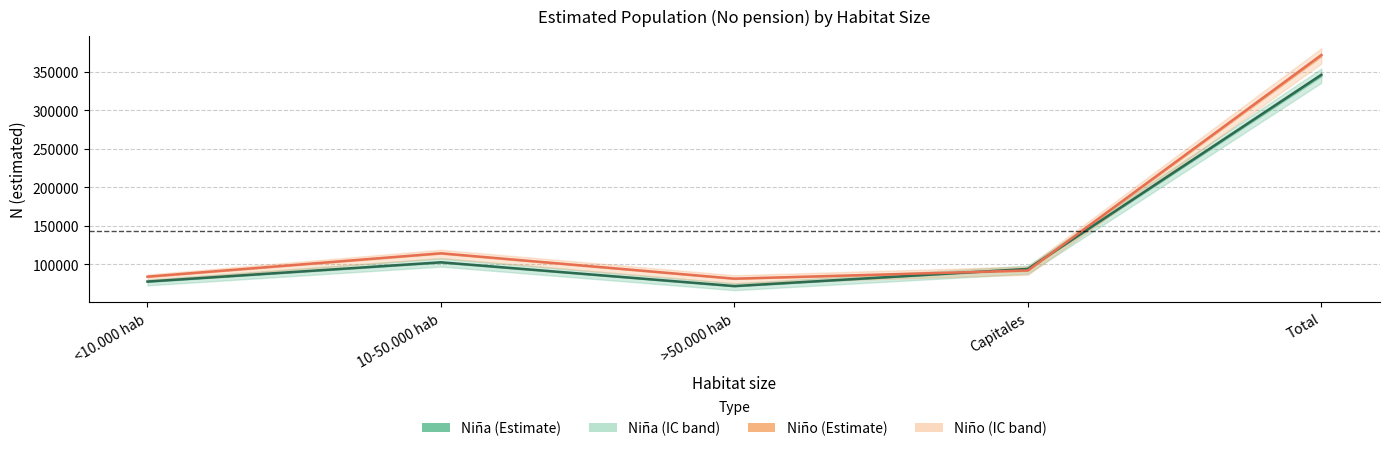

Which series has the largest total across all categories?

Niño_N_estimada